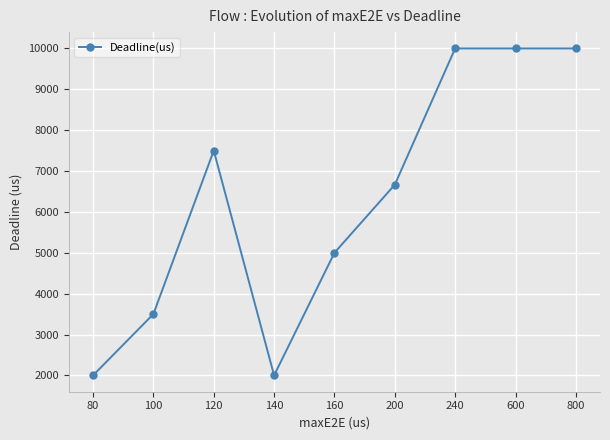

Between 120 and 80, which is larger?

120